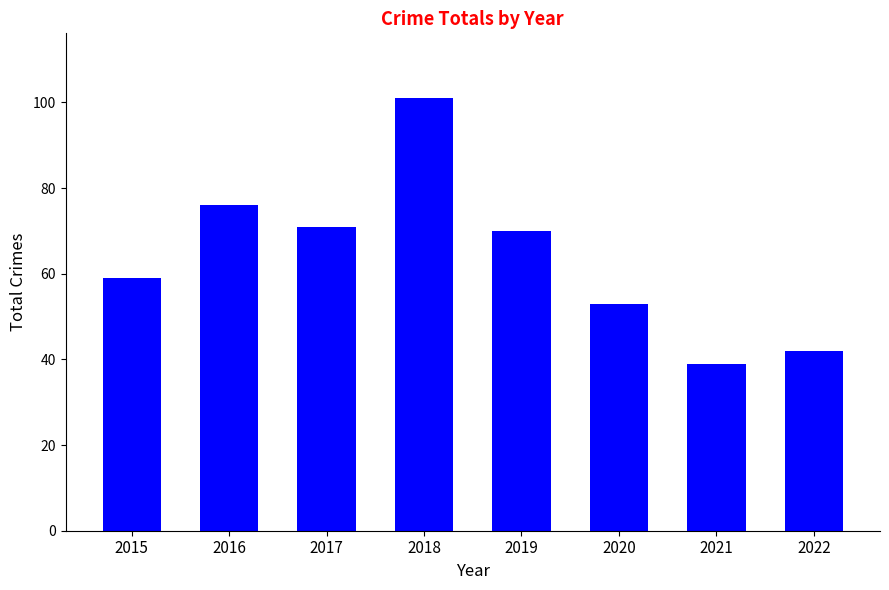

Rank the categories by value from highest to lowest.

2018, 2016, 2017, 2019, 2015, 2020, 2022, 2021